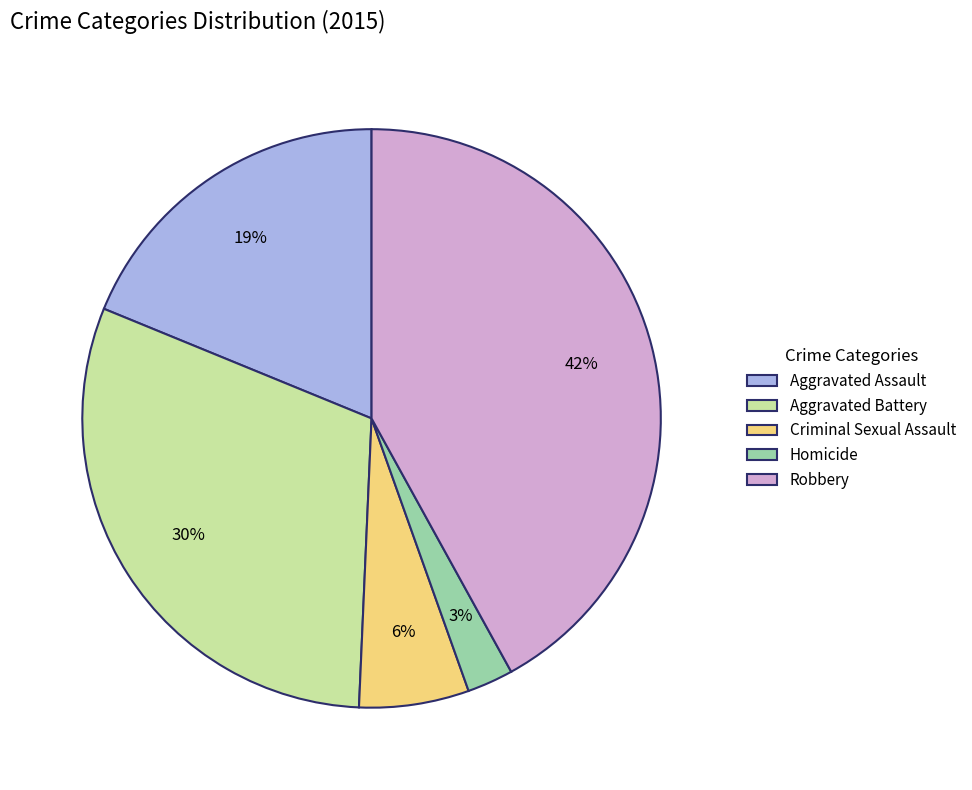

Rank the categories by value from highest to lowest.

Robbery, Aggravated Battery, Aggravated Assault, Criminal Sexual Assault, Homicide